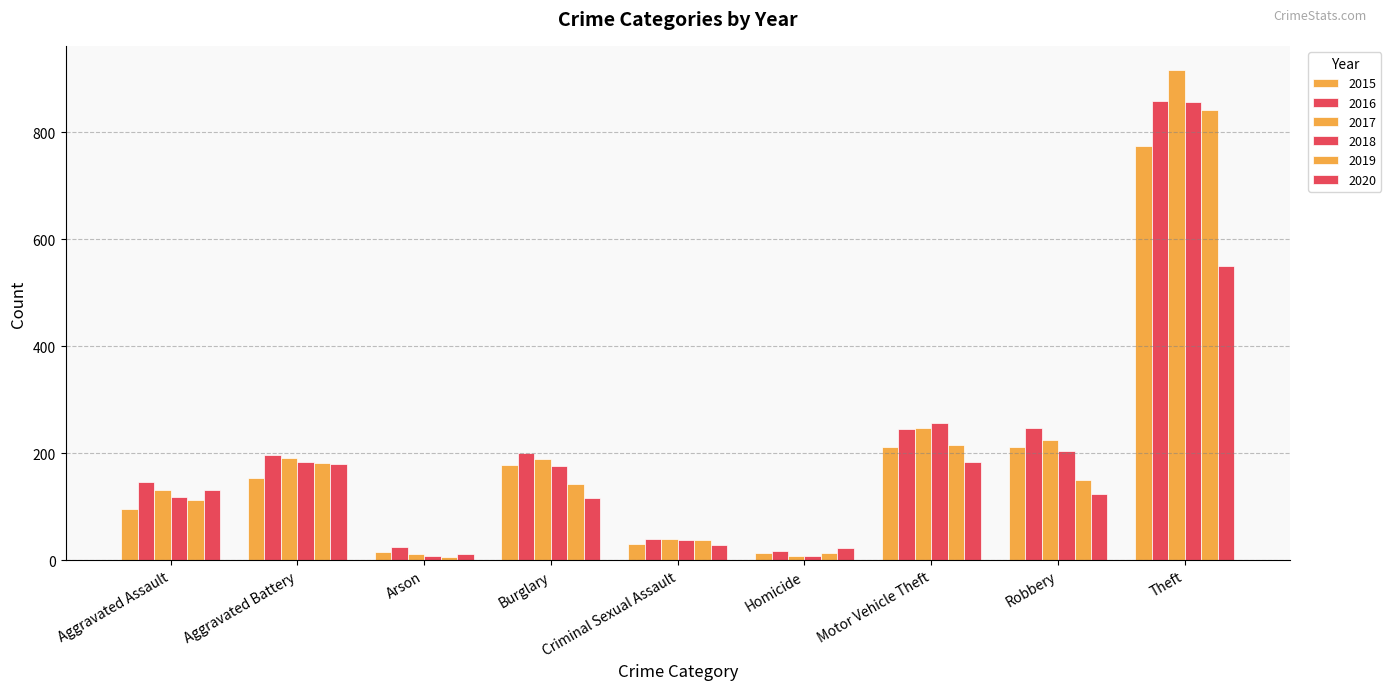

Is it true that 2019 equals 14 at Homicide?

True